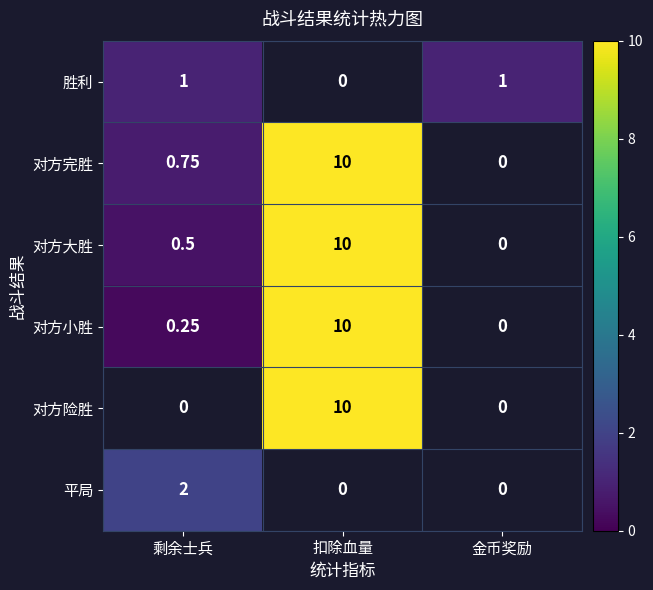

How many series are shown in this chart?

6